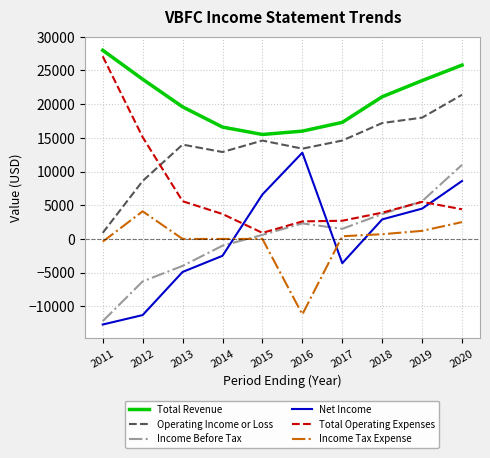

What is the sum of the Total Revenue values at 2020 and 2013?

45400